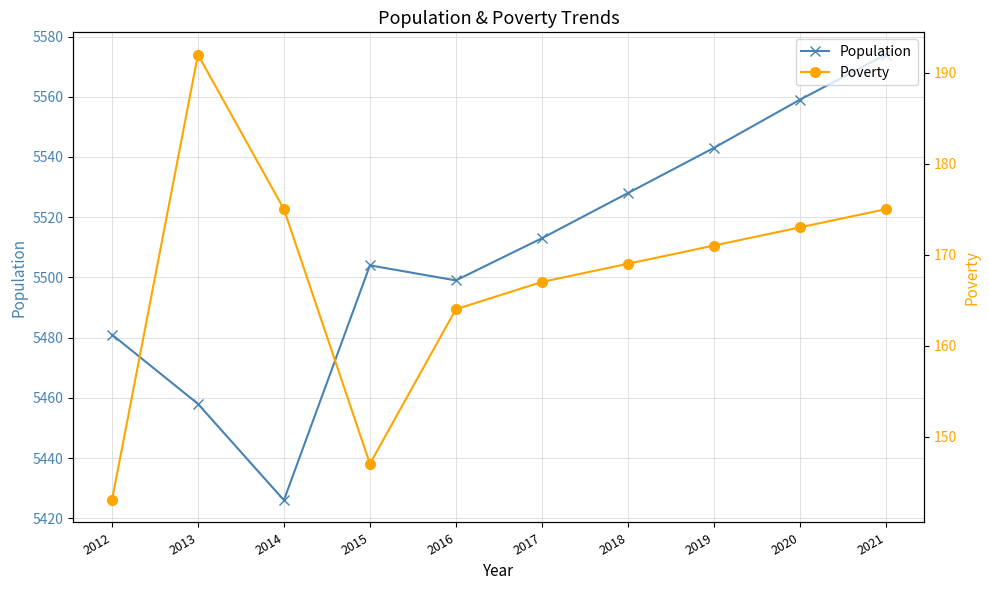

How many interior local valleys does the Population series have?

2